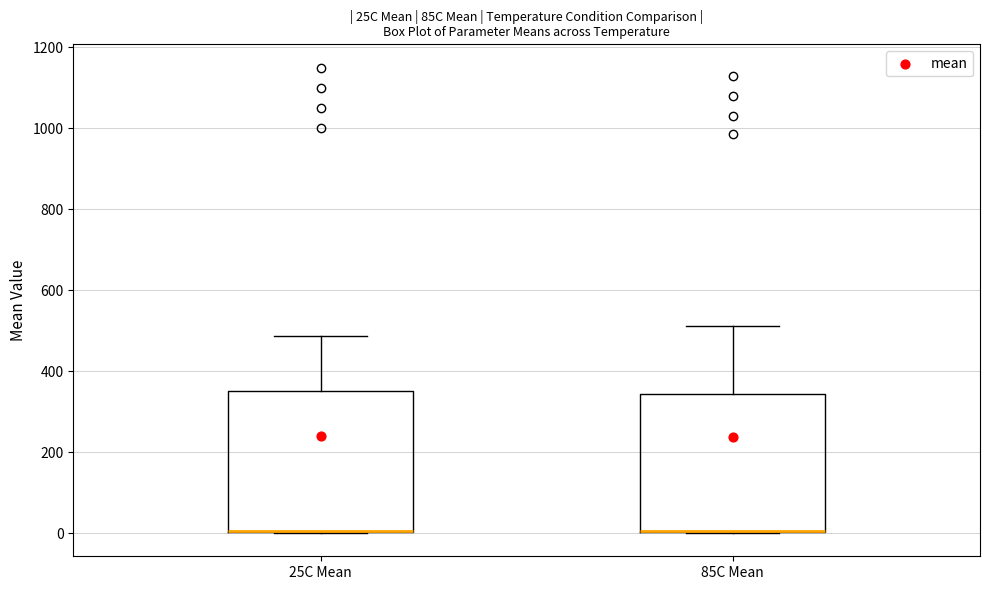

Where does the upper whisker of the box for 85C Mean end on the y-axis? The values are not printed on the chart, so give them approximately, as read against the axis.

520